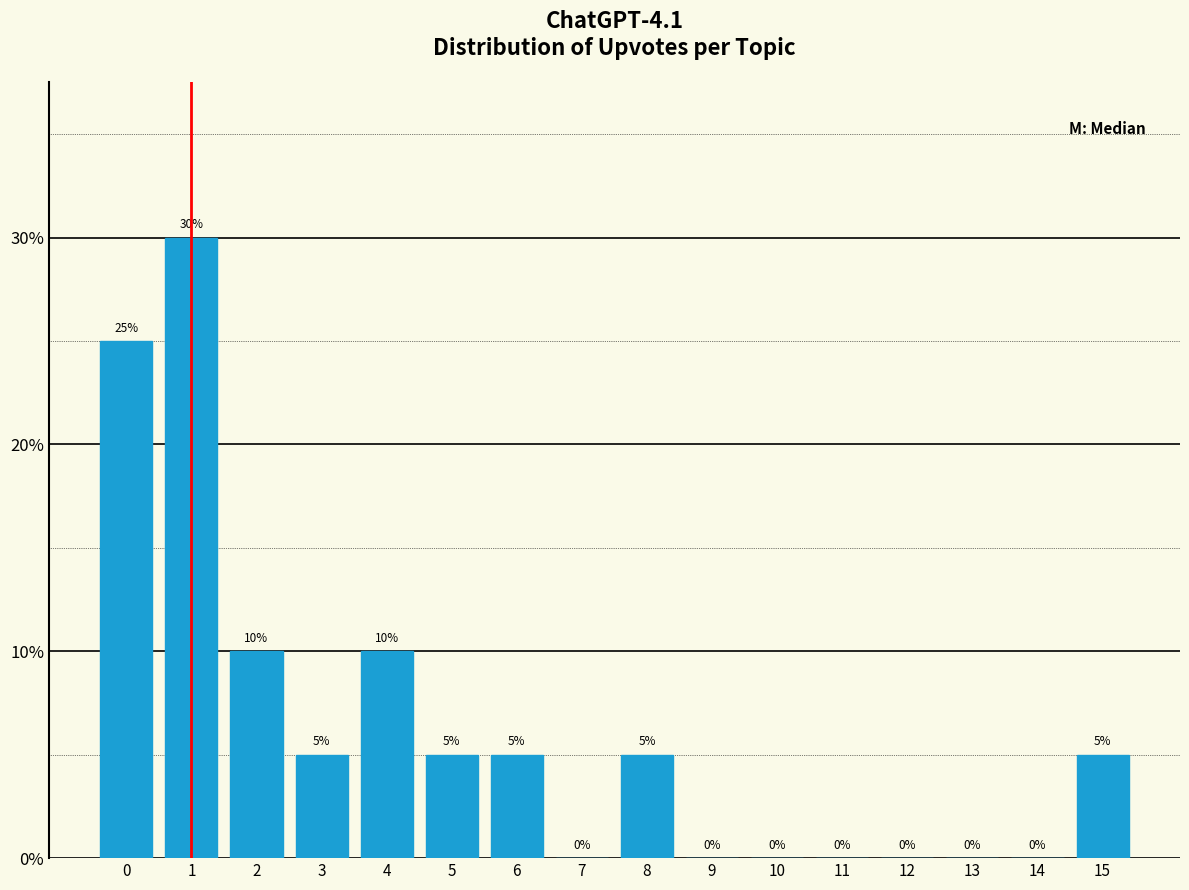

Reading right to left, transcribe all the data shown in this chart.

15=5	14=0	13=0	12=0	11=0	10=0	9=0	8=5	7=0	6=5	5=5	4=10	3=5	2=10	1=30	0=25